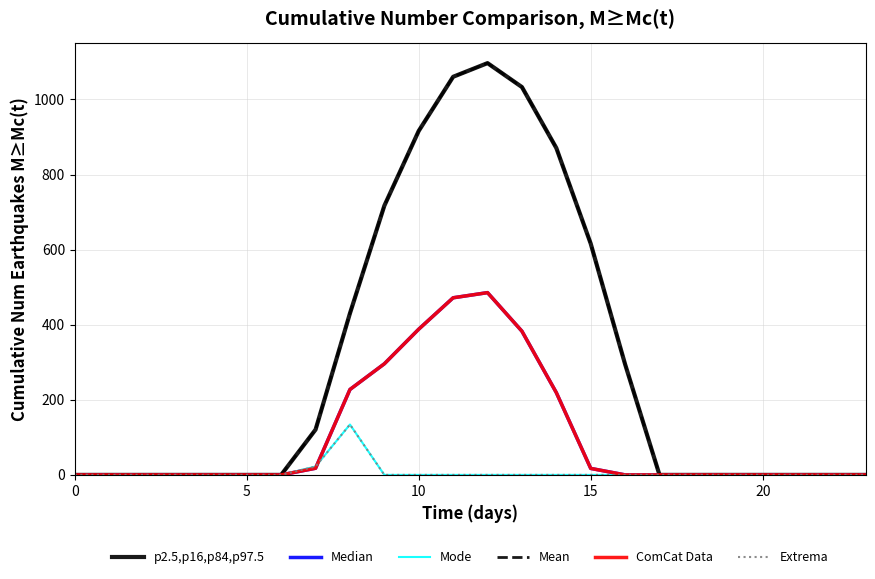

Is this an area chart (filled region under the line)?

No